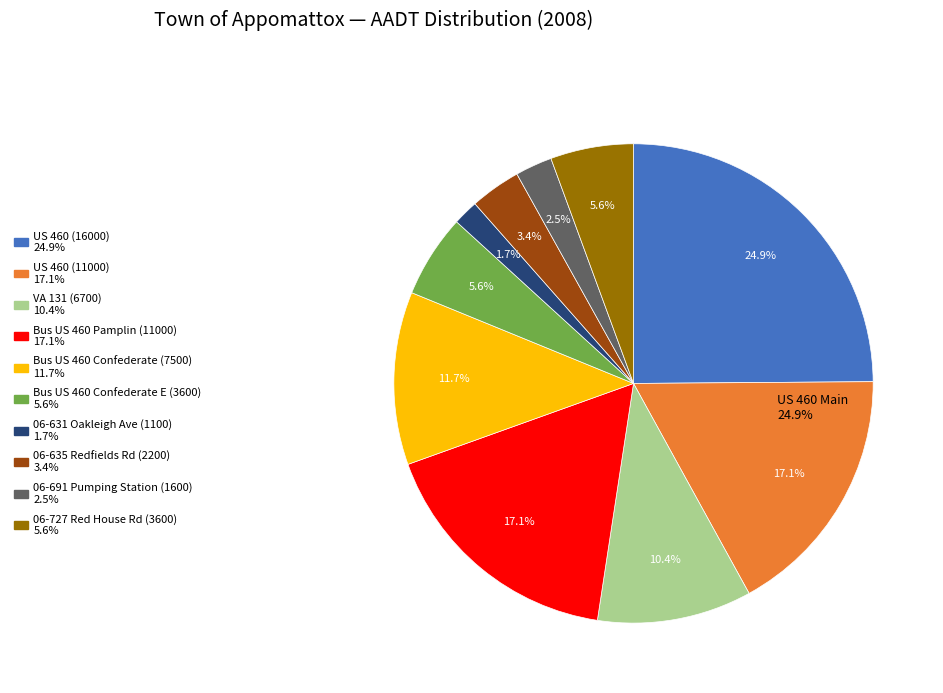

How much of the chart is everything except US 460 (16000)?

75.1%